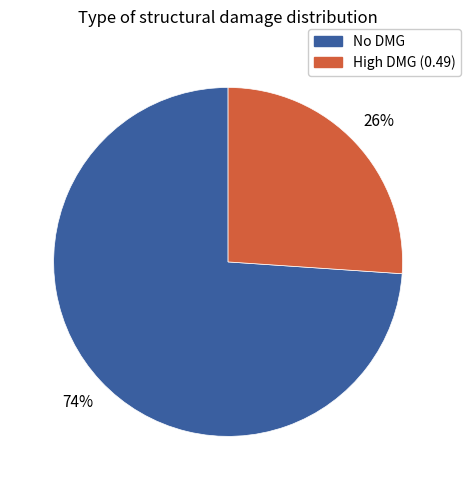

What is the largest slice in the pie chart?

No DMG